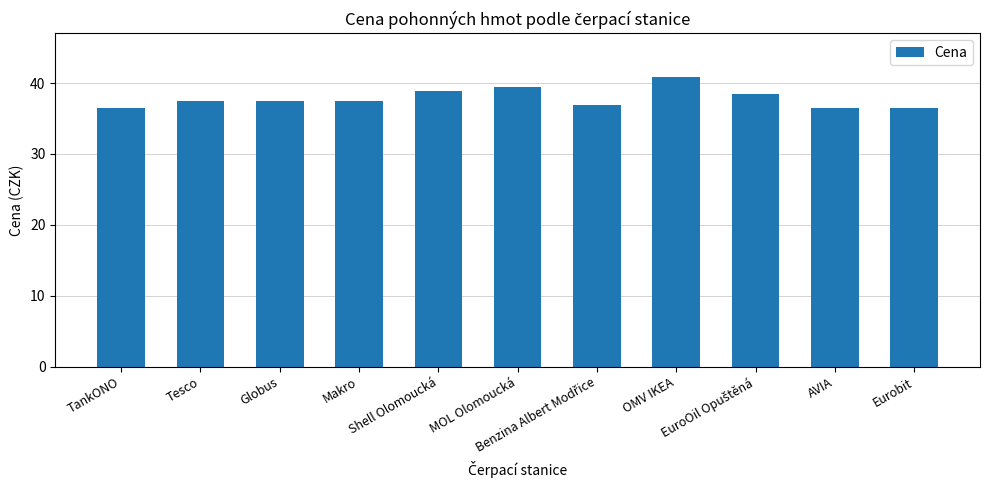

What is the value of the 3rd bar from the left?

37.5